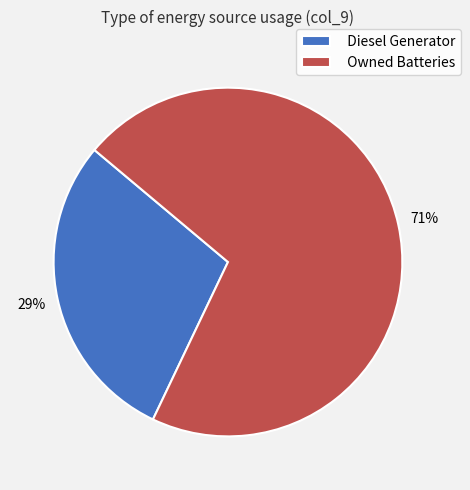

Approximately how many times larger is the value at Owned Batteries compared to Diesel Generator?

2.4